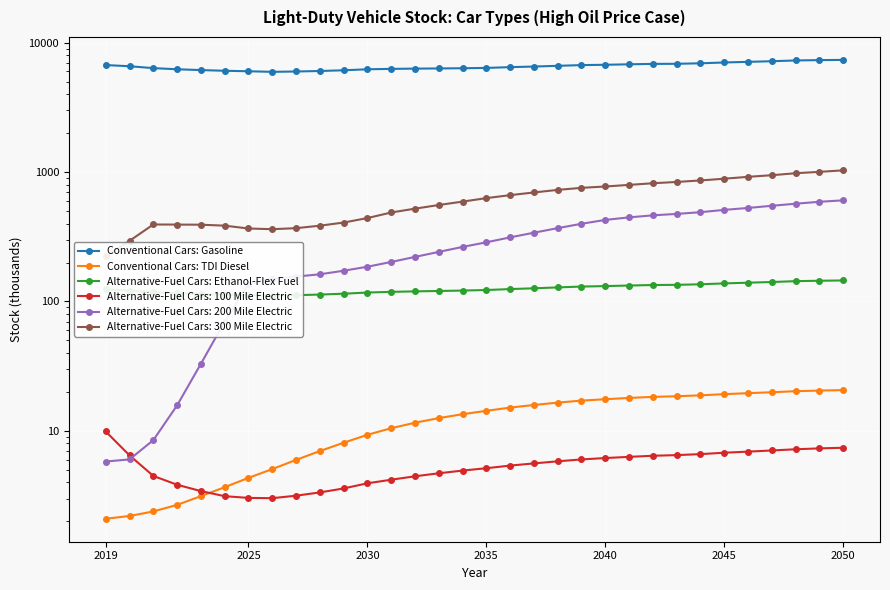

Which series has the largest total across all categories?

Conventional Cars: Gasoline